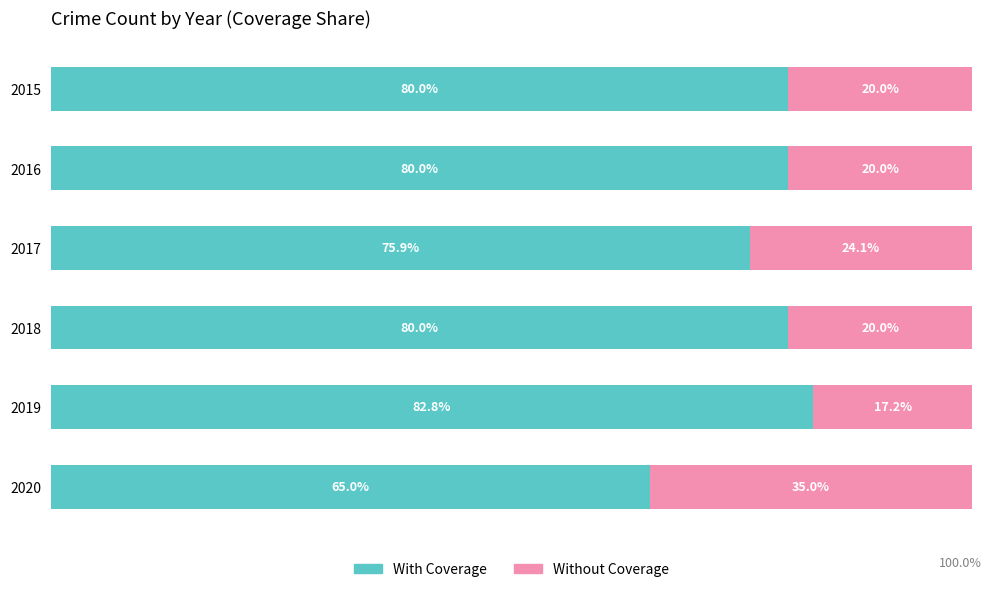

Where does the Without Coverage series first go above 20?

2